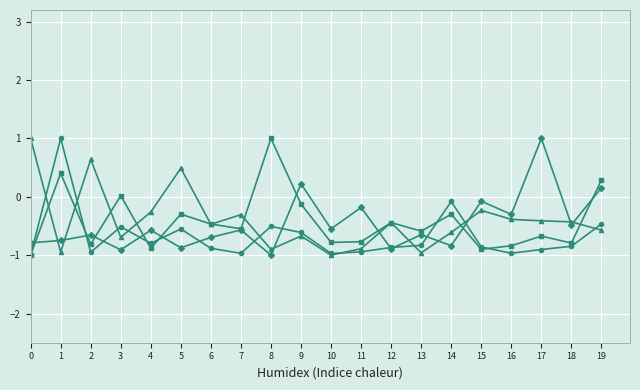

What is the difference between the highest and lowest values at 17?

1.9